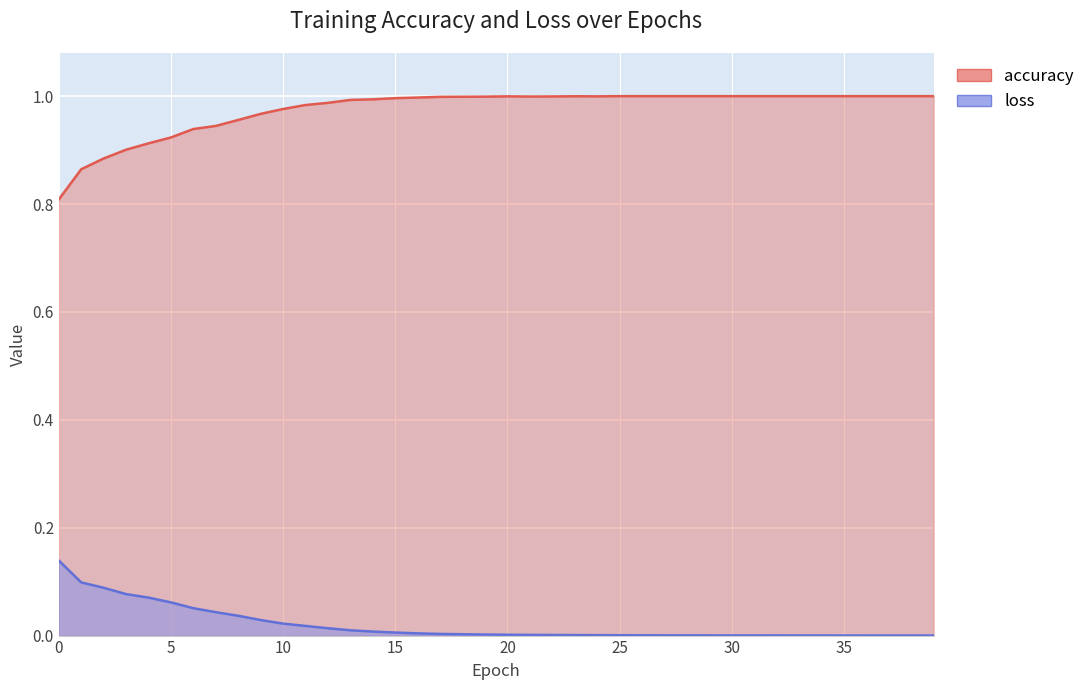

At 34, list the series in order from smallest to largest.

loss, accuracy